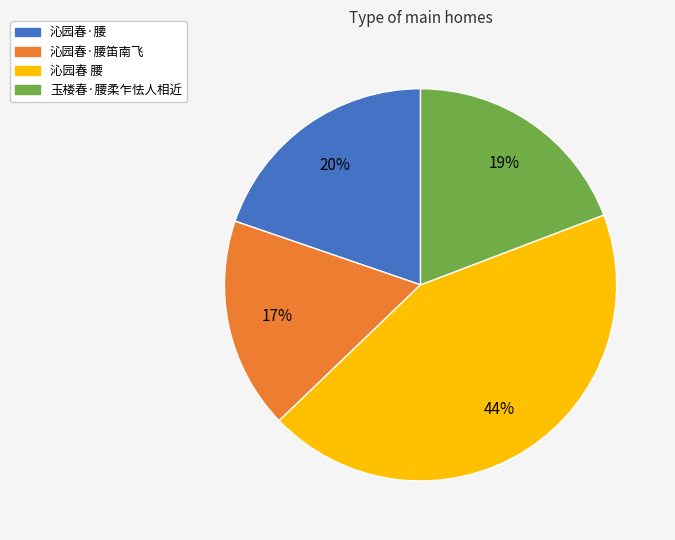

Does any single category account for the majority?

No